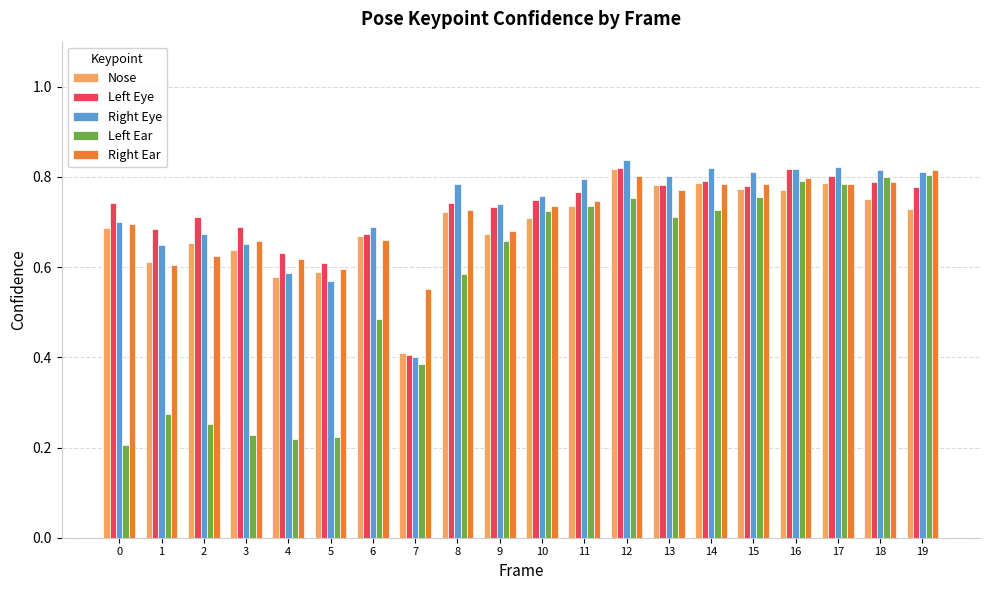

What is the total value across all series at 4?

2.6